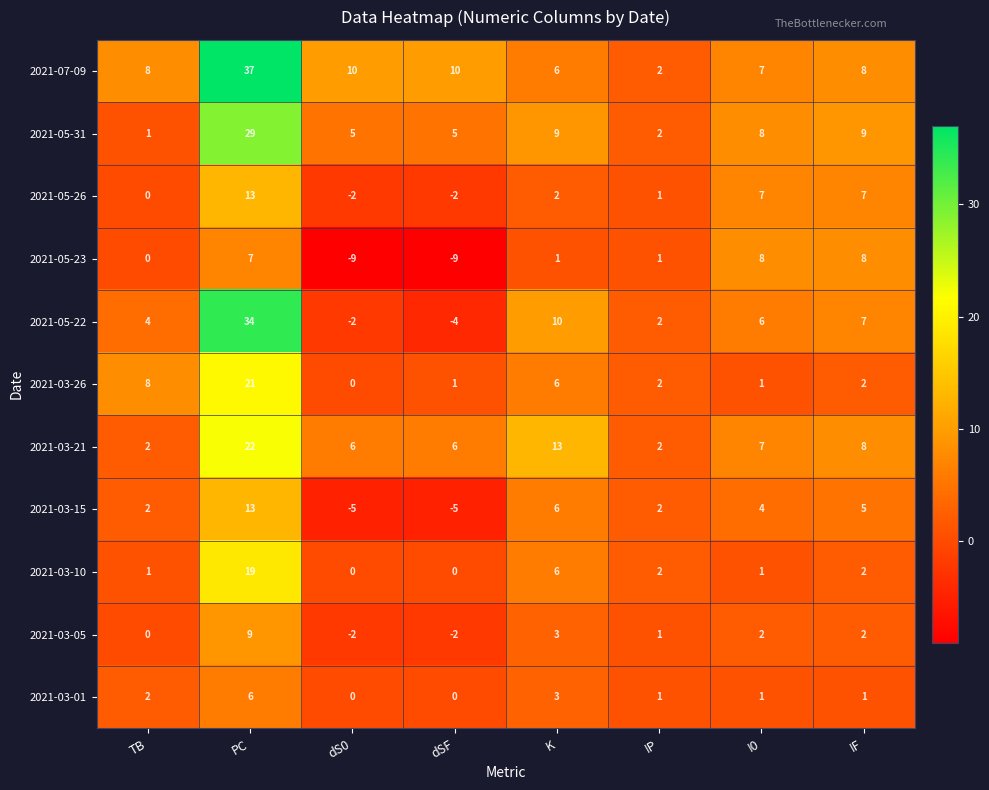

What is the greatest value displayed?

37